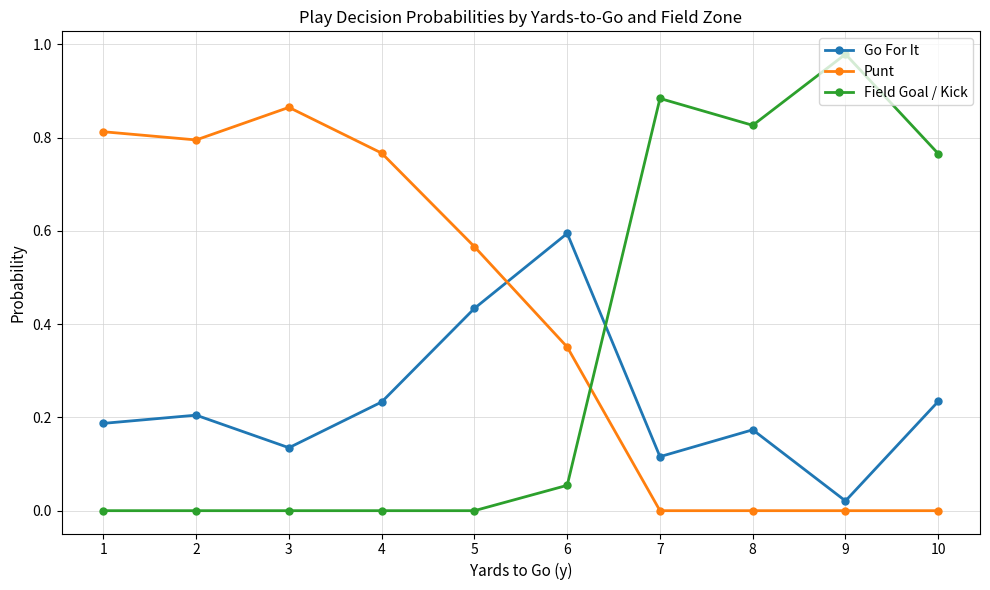

At 1, list the series in order from largest to smallest.

Punt, Go For It, Field Goal / Kick